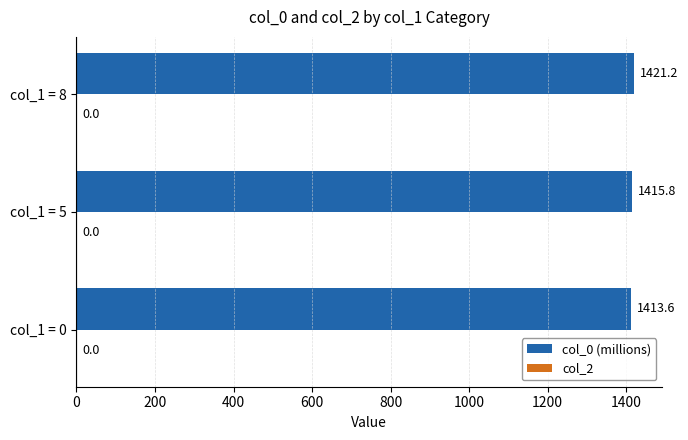

The value at col_1 = 5 is 345.7. True or false?

False